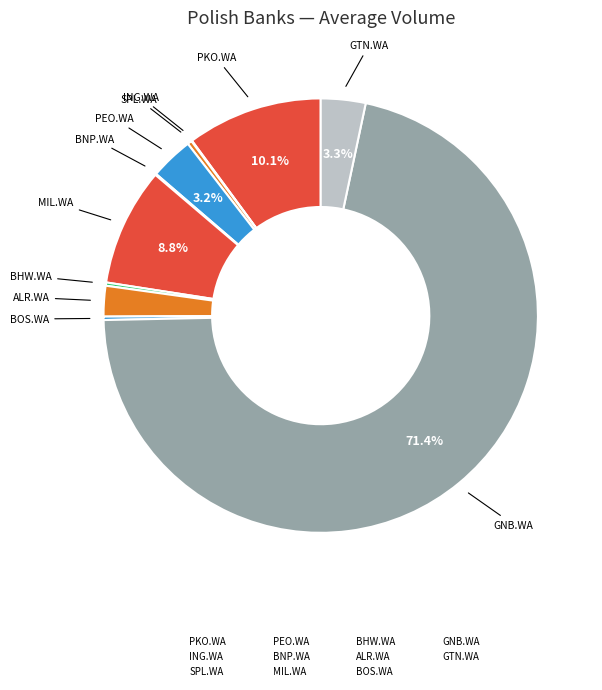

To the nearest percent, what is the average slice percentage?

9%